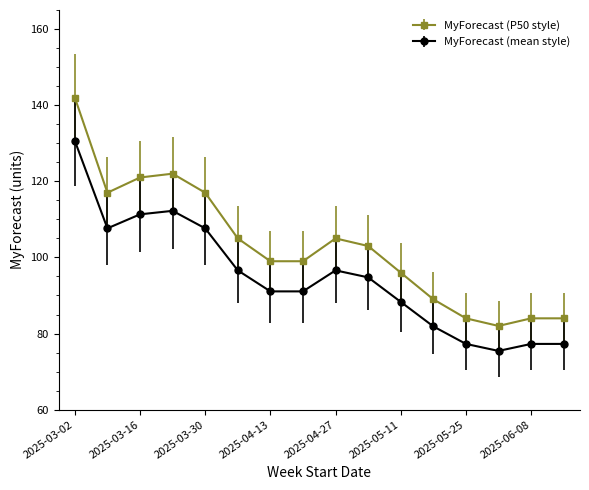

Which series has the largest range (max minus min)?

MyForecast (P50 style)